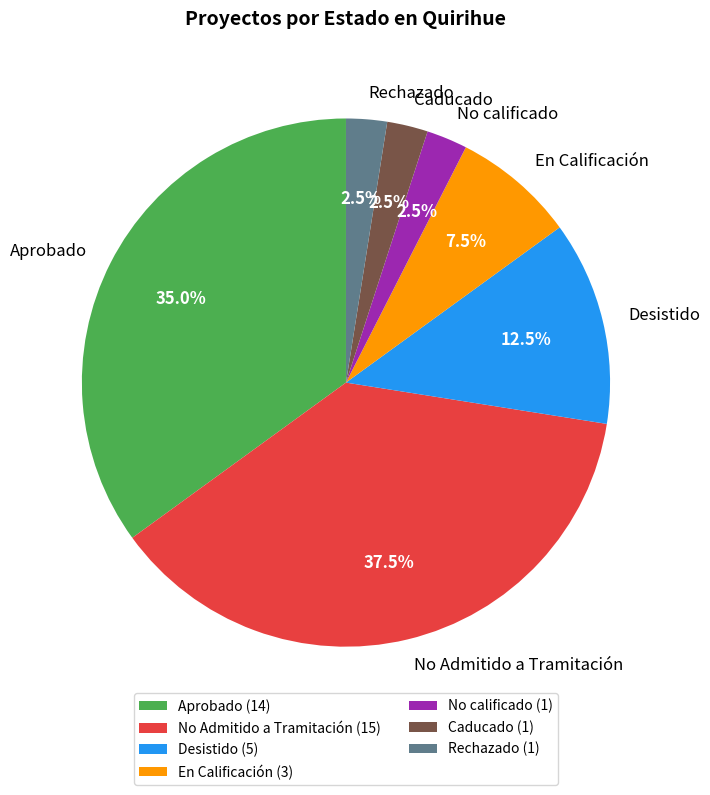

To the nearest percent, what is the difference between the largest and smallest slice percentages?

35%